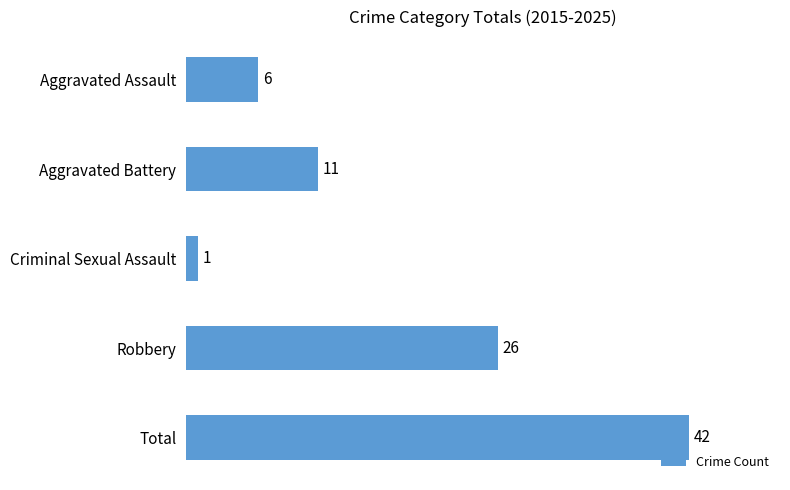

Reading top to bottom, transcribe all the data shown in this chart.

6	11	1	26	42